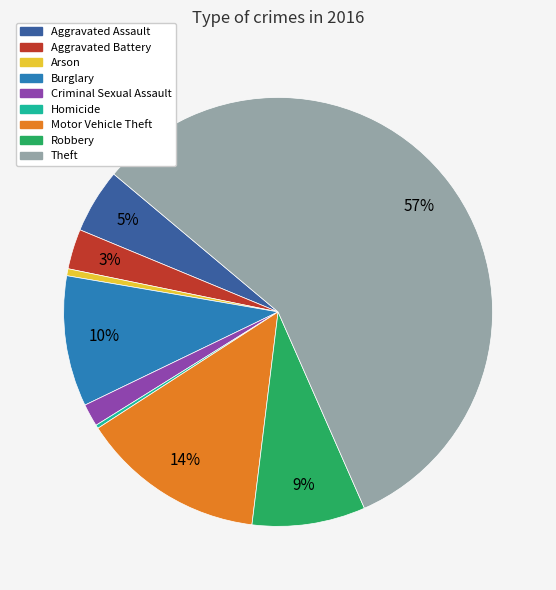

Does any single category account for the majority?

Yes